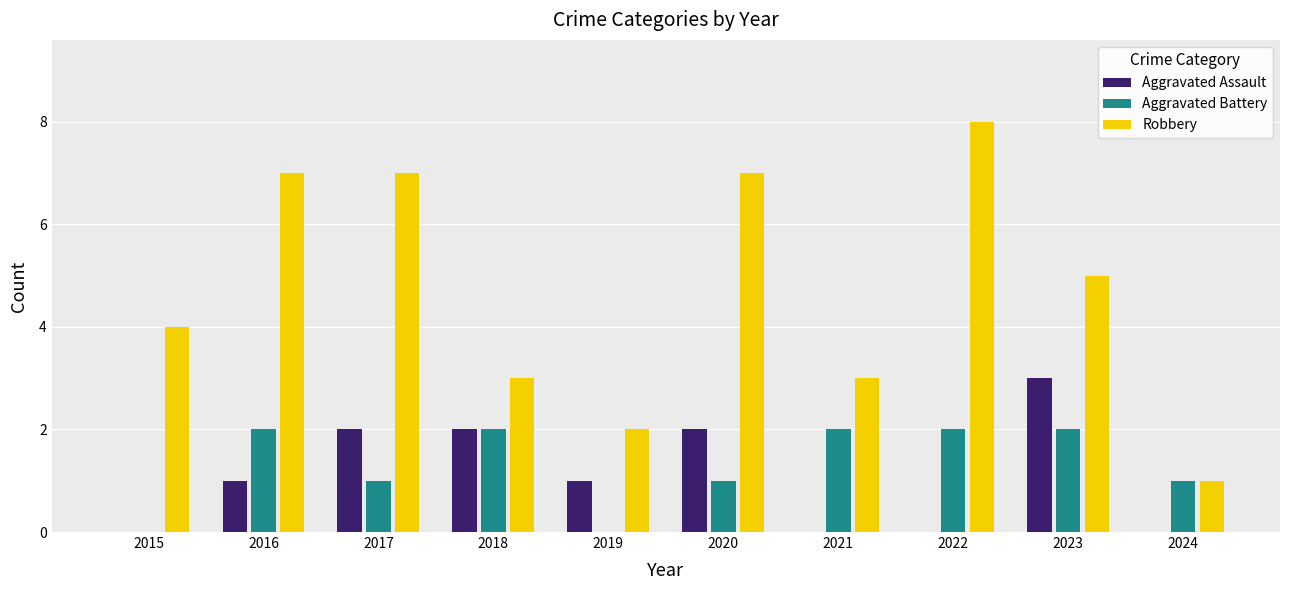

Which series has the widest spread of values?

Robbery